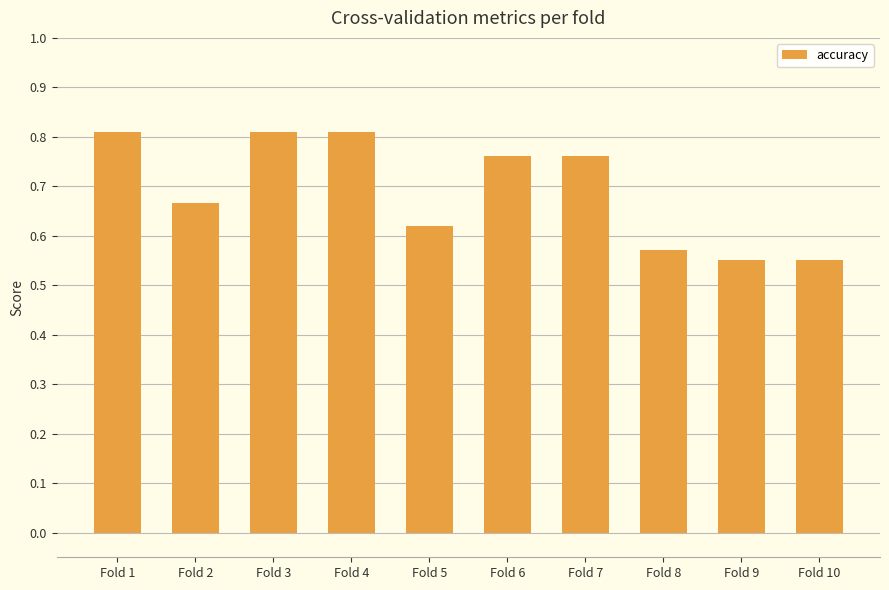

Between Fold 5 and Fold 10, which is larger?

Fold 5